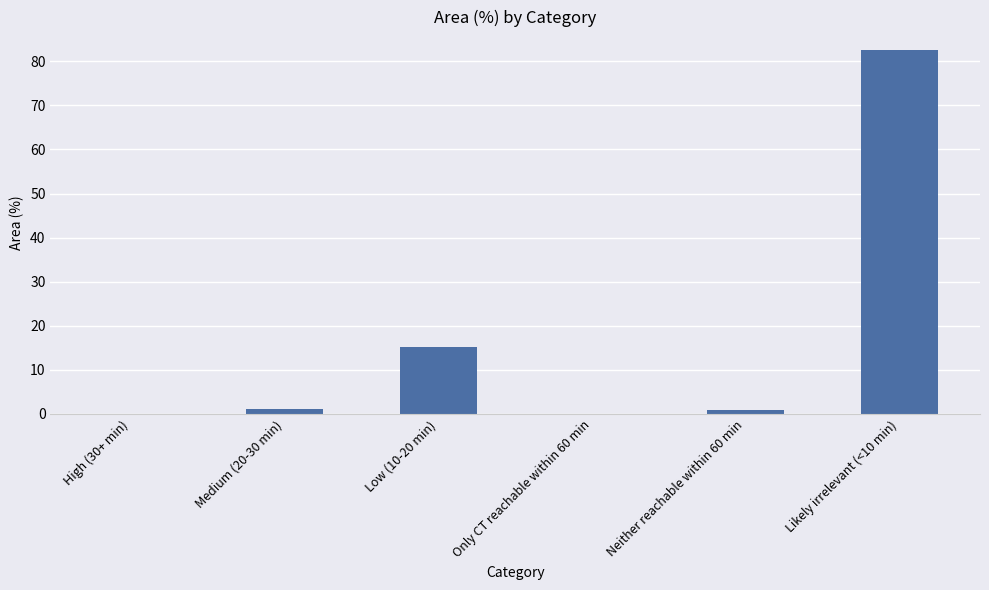

How many data points does each series have?

6